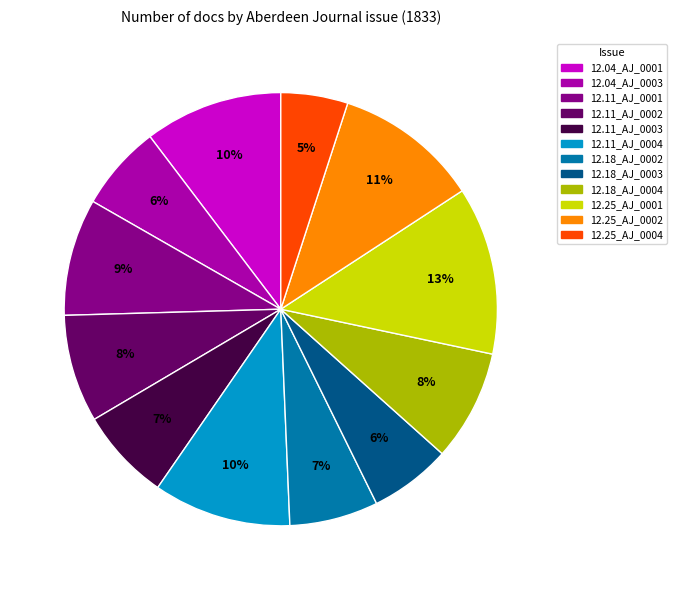

Is there any slice that represents more than half of the pie?

No